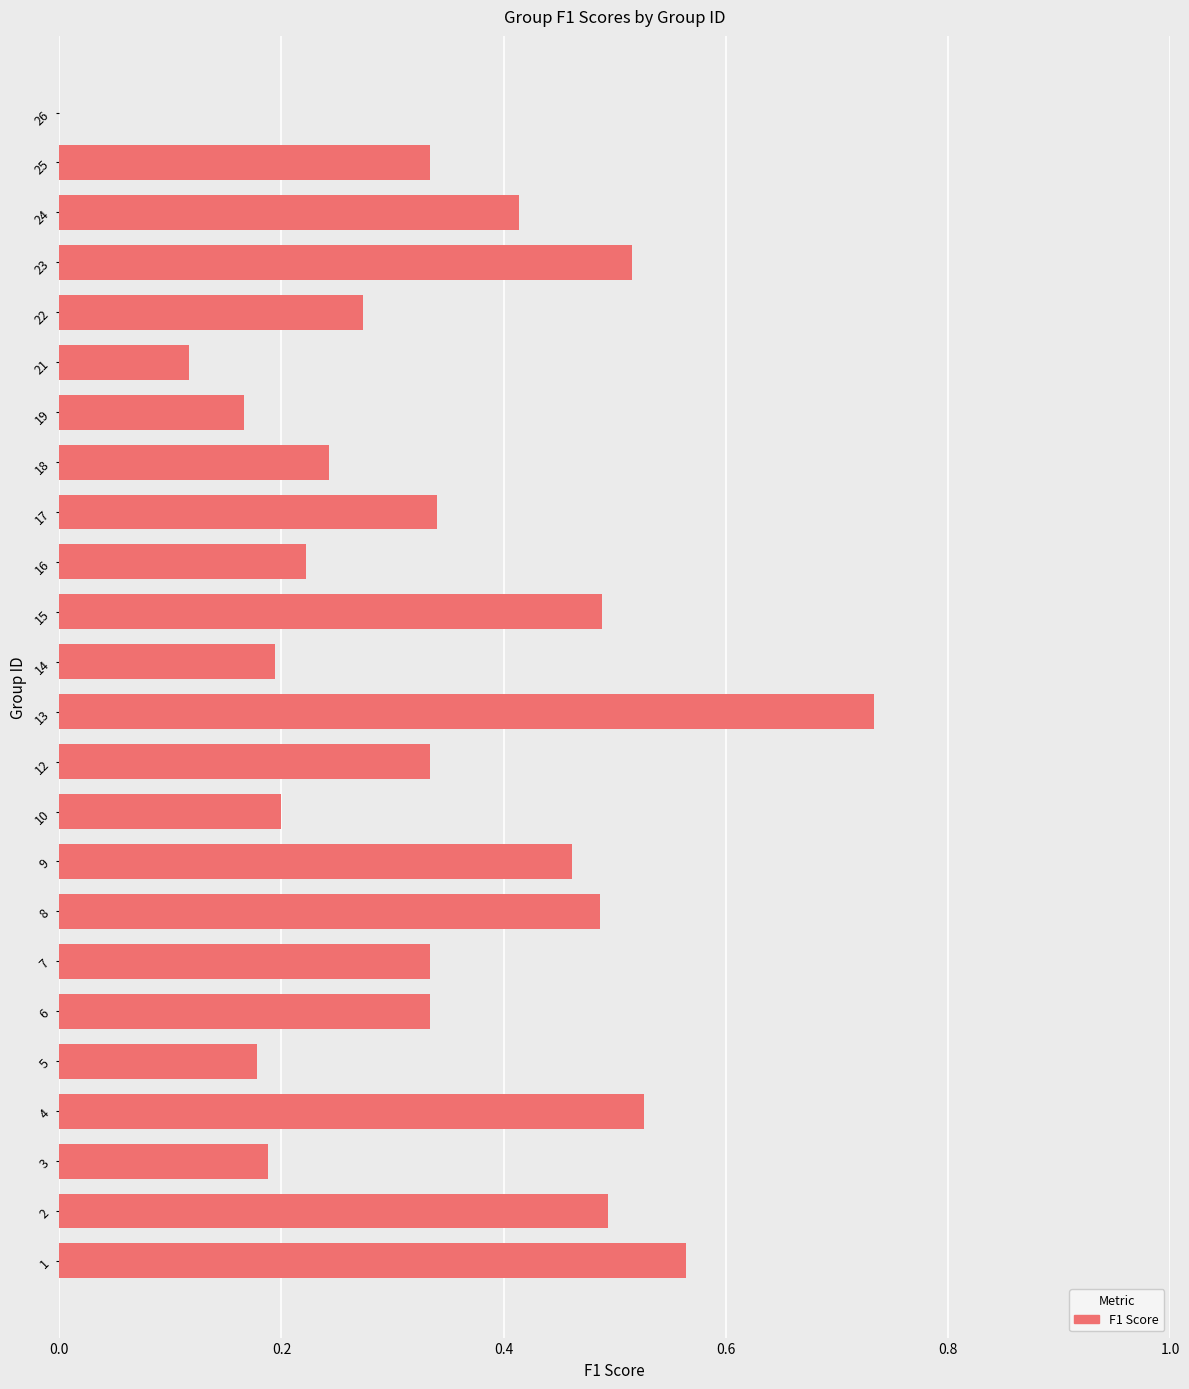

At which category does the chart reach its peak across all series?

13